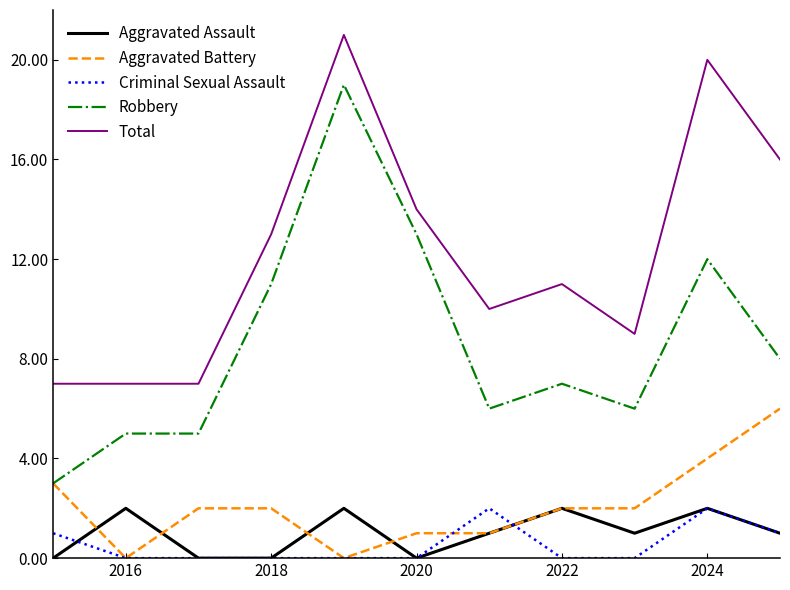

What is the difference between the maximum and minimum values in the Criminal Sexual Assault series?

2